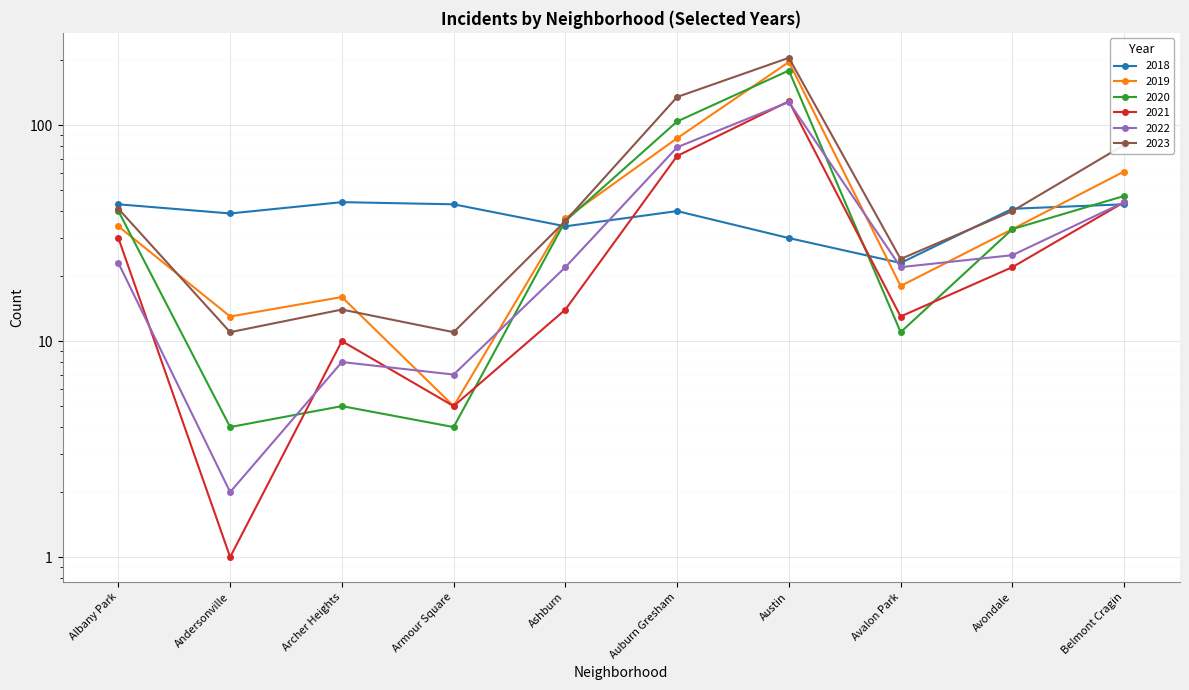

At which label does 2021 reach its peak?

Austin